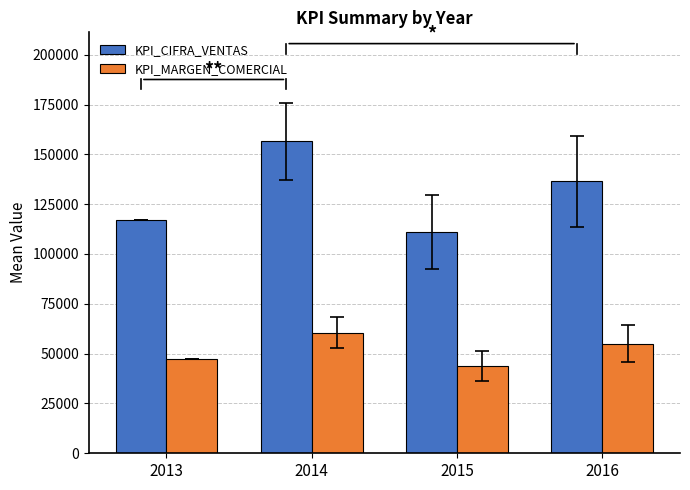

Which series has the largest range (max minus min)?

KPI_CIFRA_VENTAS